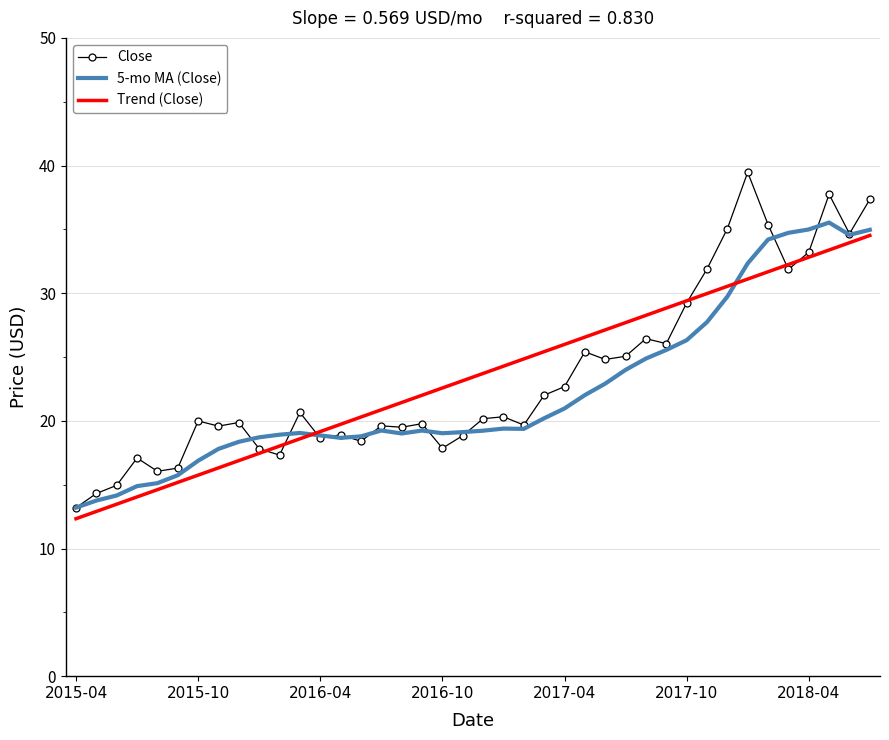

What is the greatest value displayed?

39.5